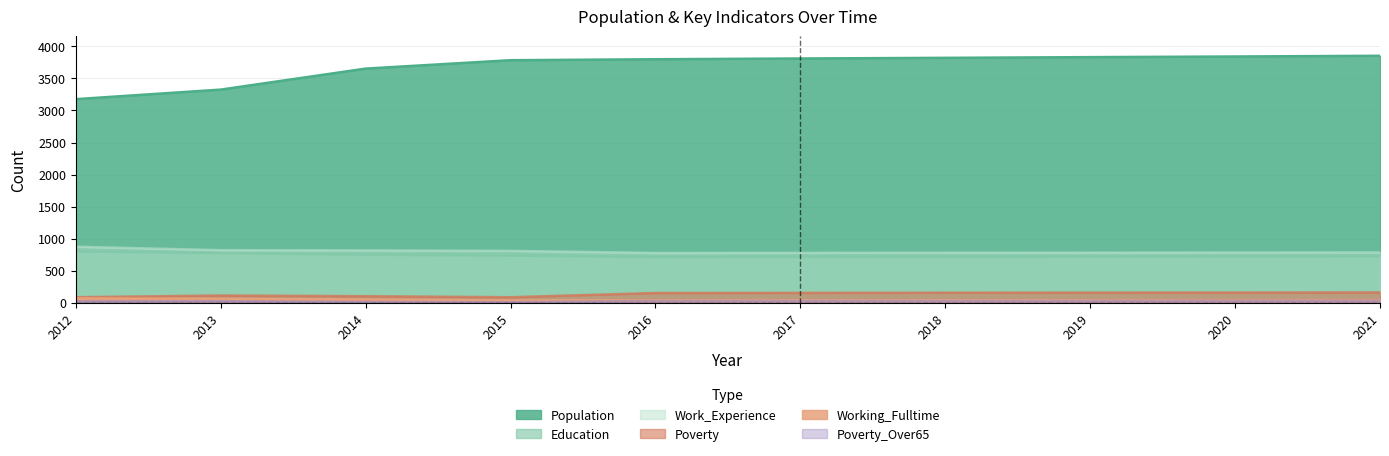

How many series are shown in this chart?

6